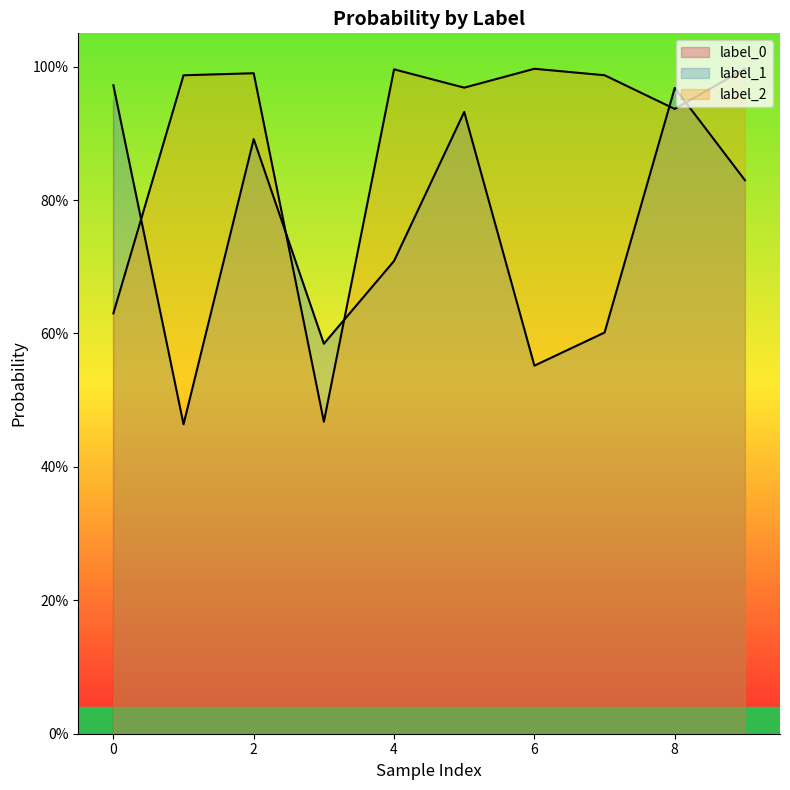

Rank the series by their average value, from highest to lowest.

label_2, label_1